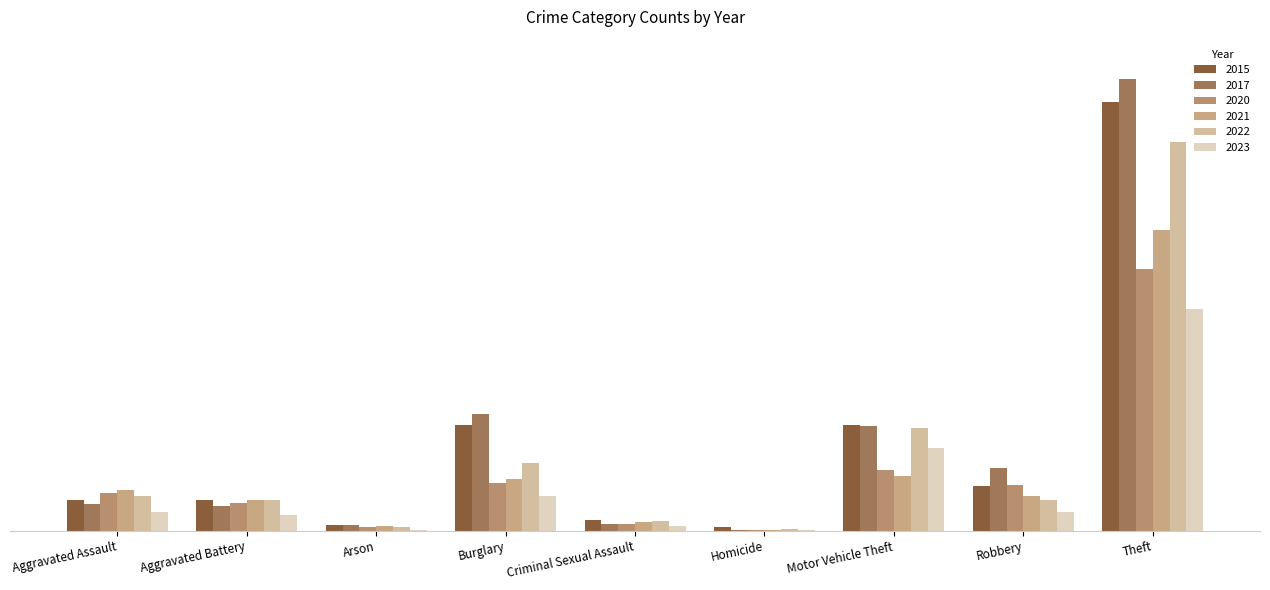

At which category is the sum across all series the highest?

Theft